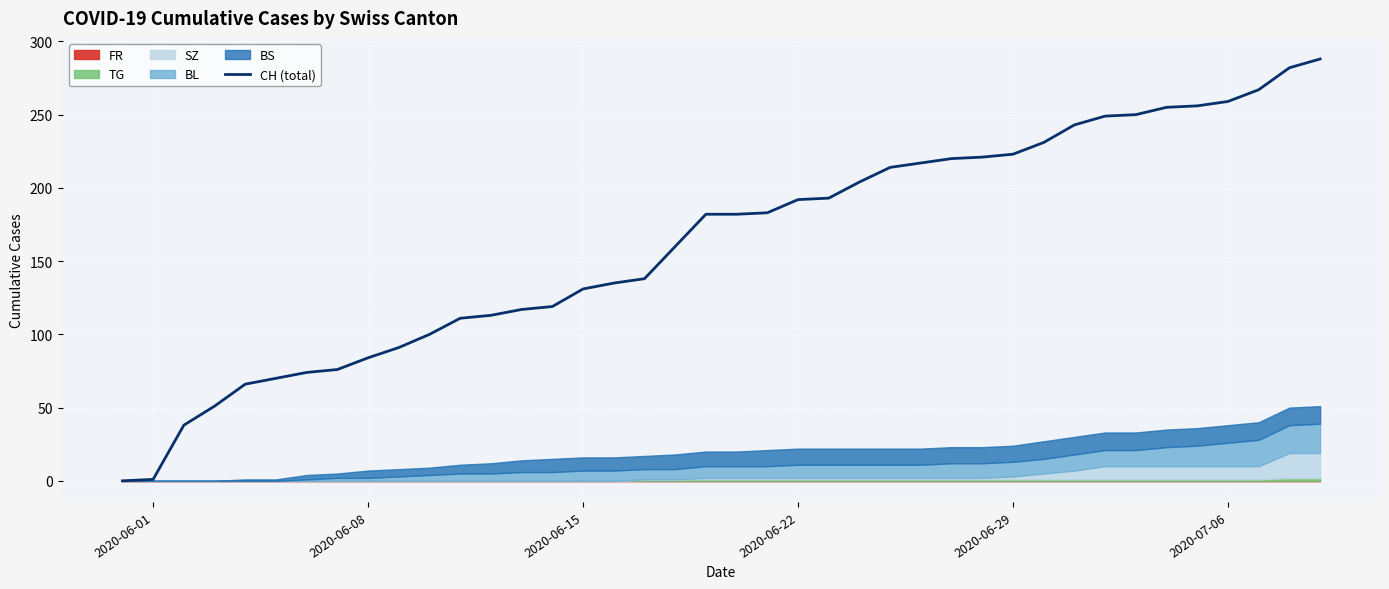

What is the value of the 33rd point from the left?

249